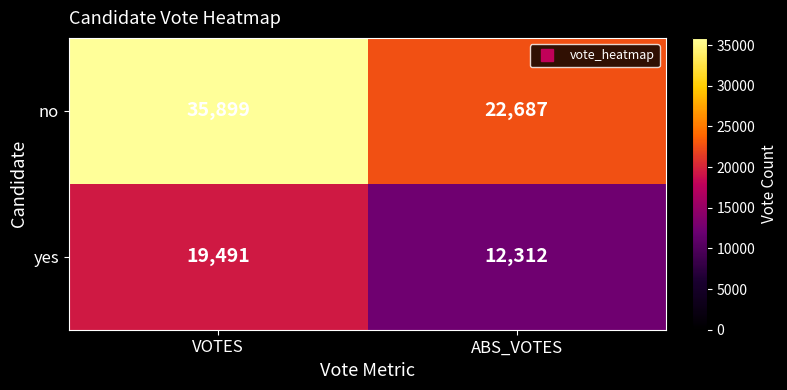

Which series has the largest total across all categories?

no